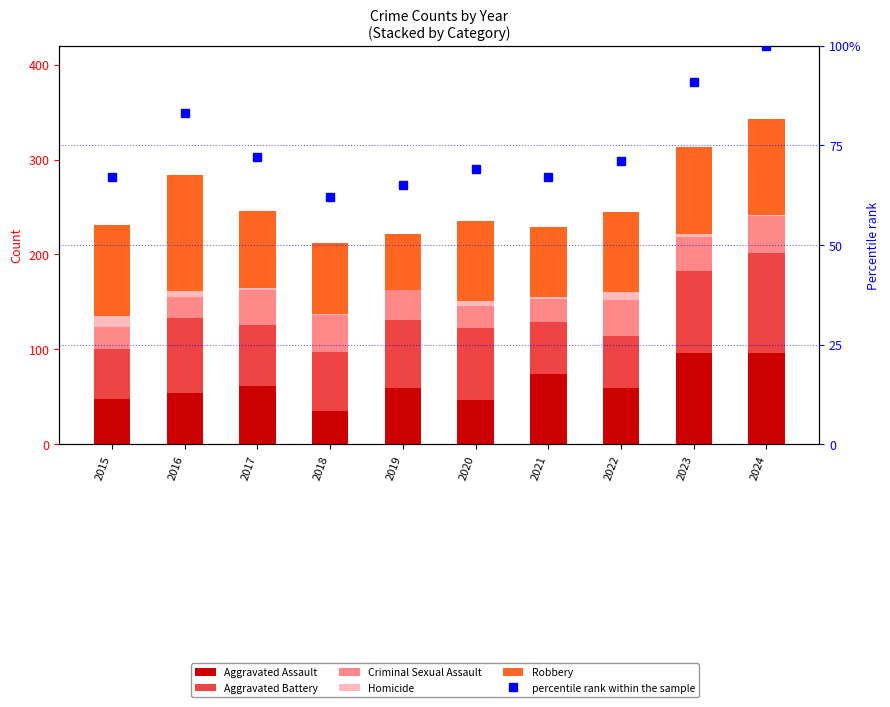

At how many categories does at least one series exceed 121?

1